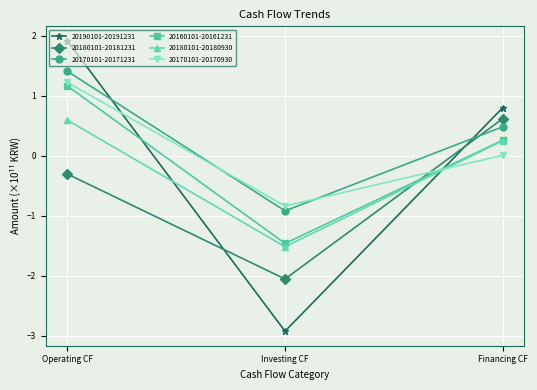

Does the chart have visible grid lines?

Yes